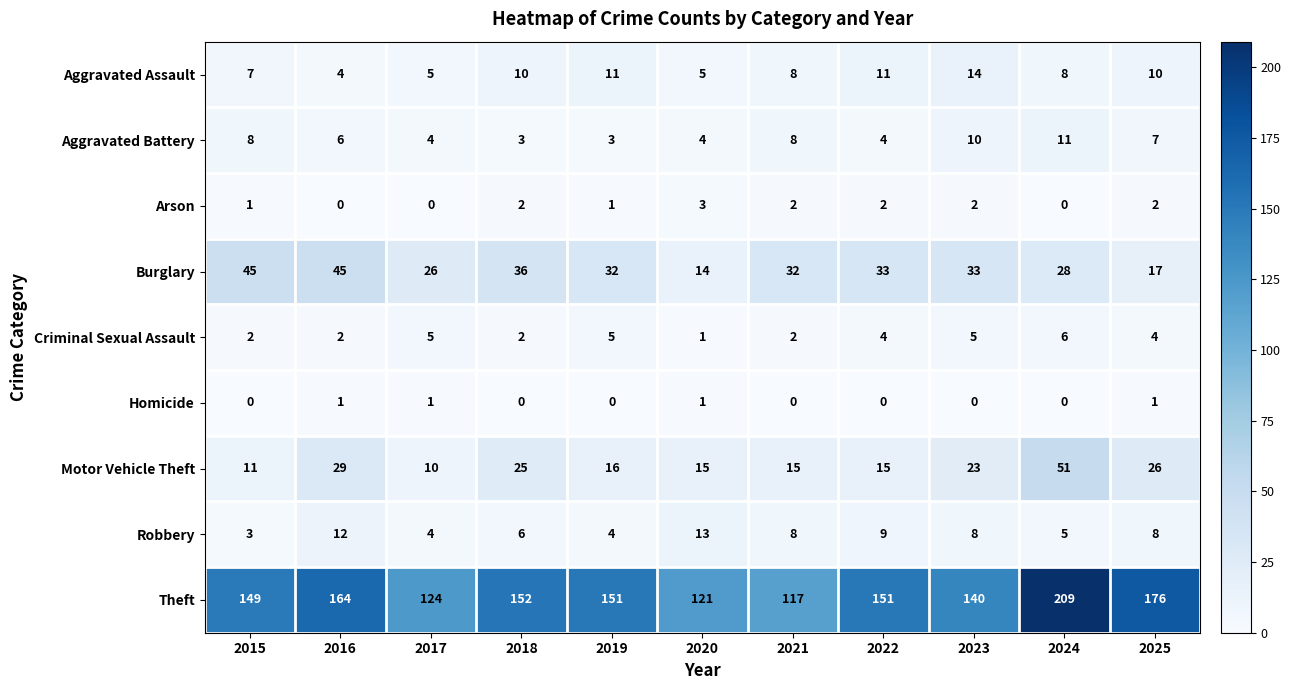

At which label does Criminal Sexual Assault reach its peak?

2024